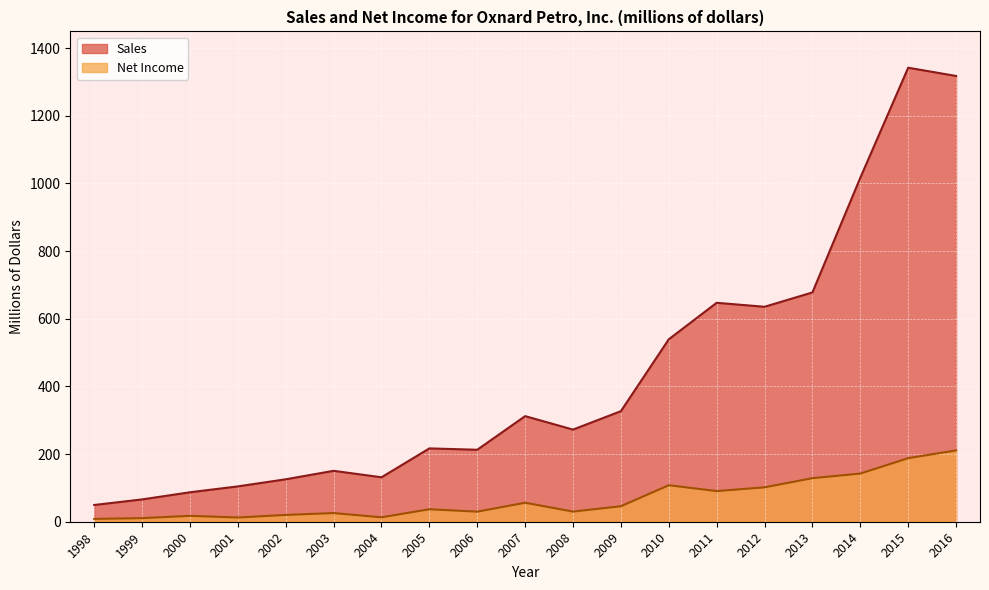

What is the average value of the Net Income series?

67.2